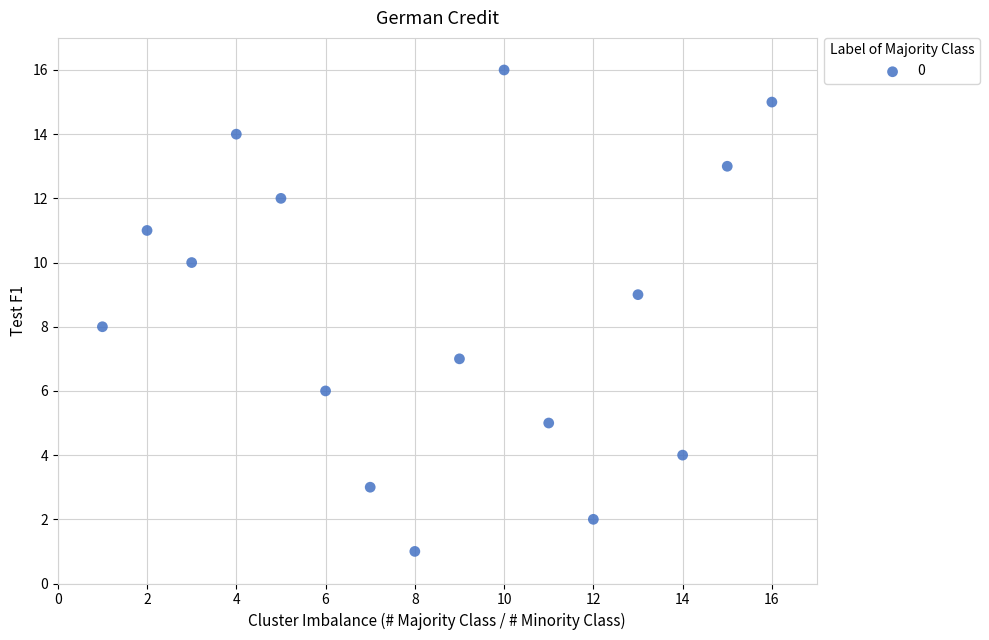

What is the range of Y values (max minus min)?

15